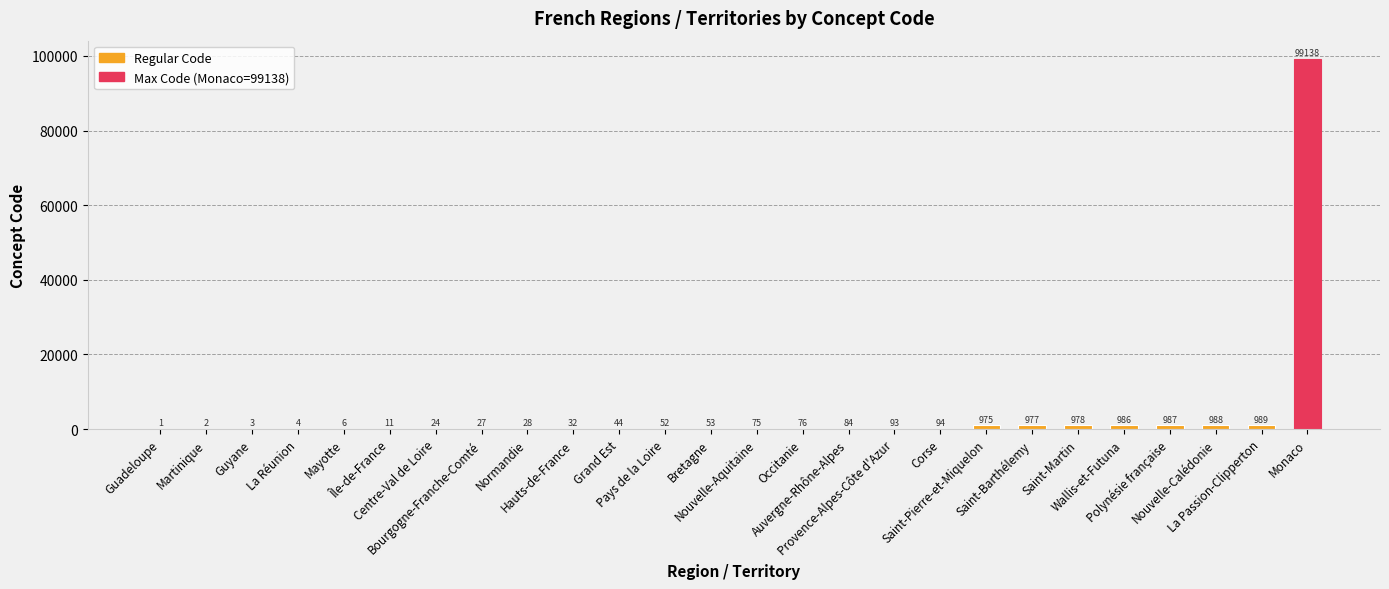

What is the maximum value shown in the chart?

99138